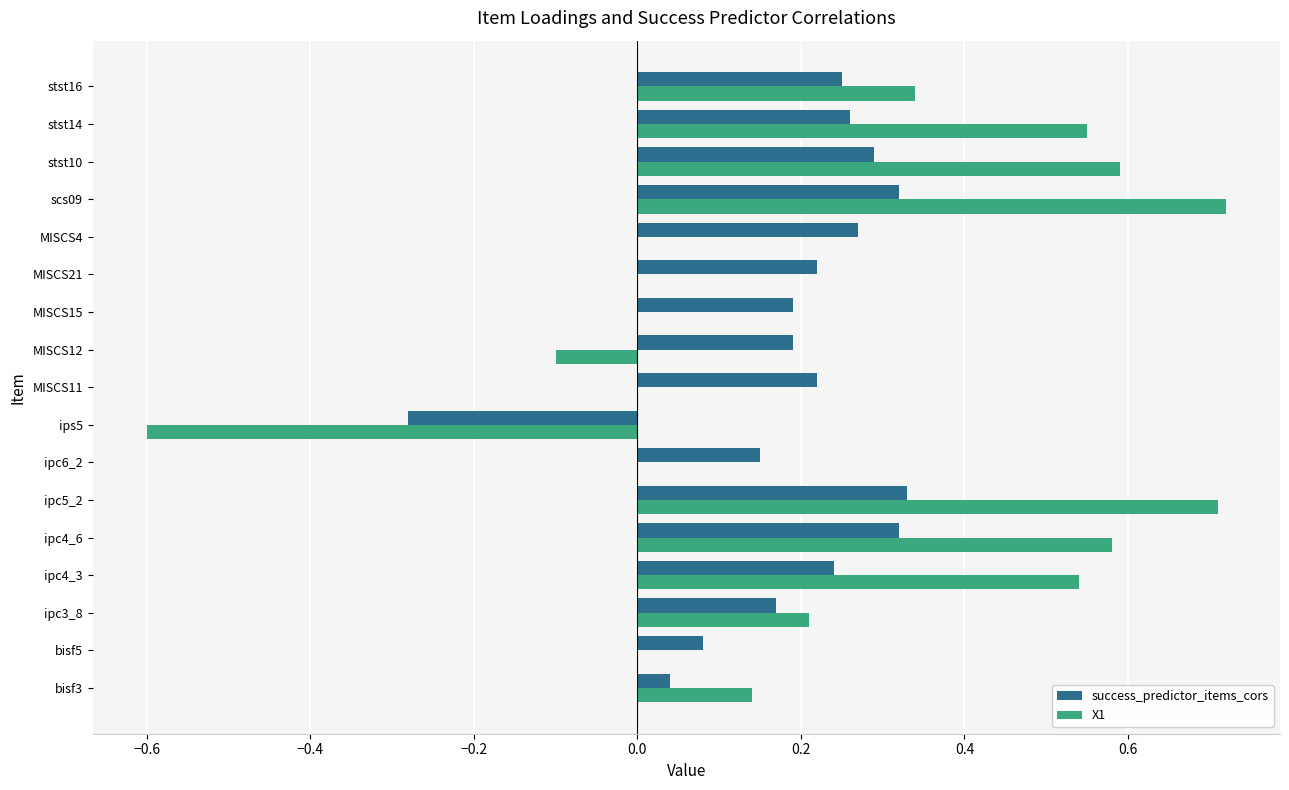

Is the value of success_predictor_items_cors at bisf5 greater than the value of X1 at ipc4_3?

No